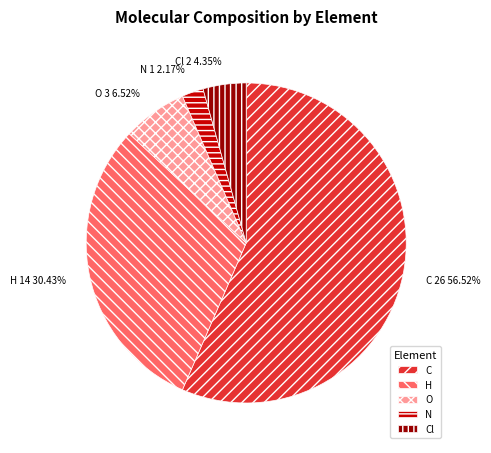

What percentage do Cl and H together represent?

34.8%